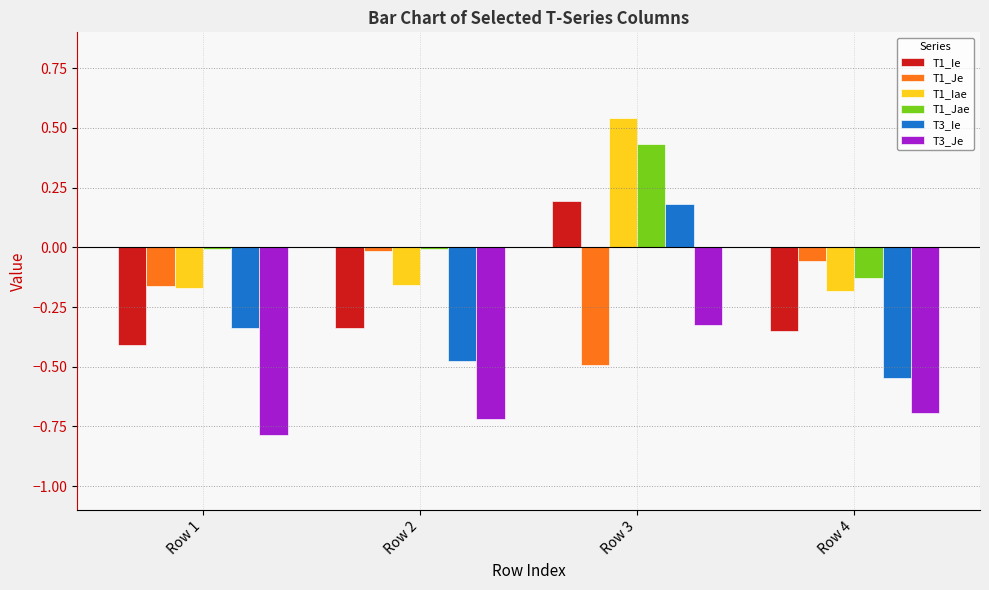

Which series has the largest range (max minus min)?

T3_Ie